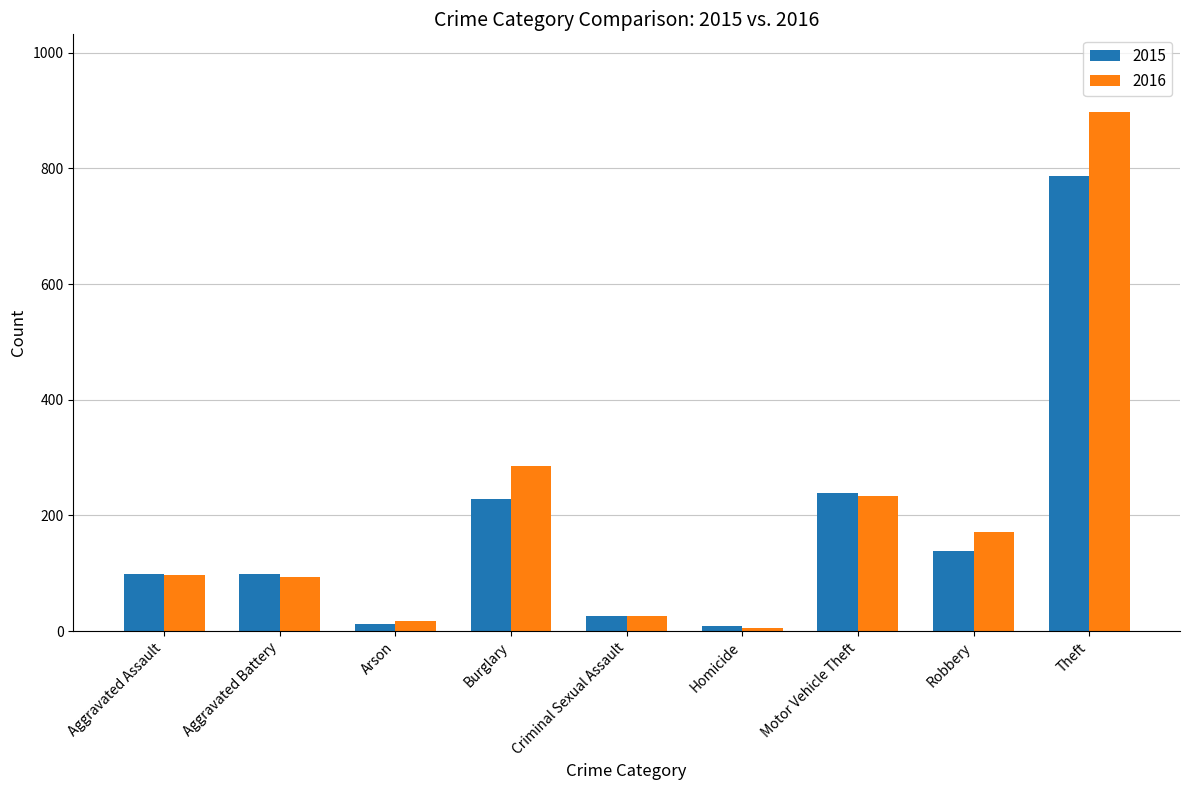

True or false: 2015 has a value of 407 at Motor Vehicle Theft.

False